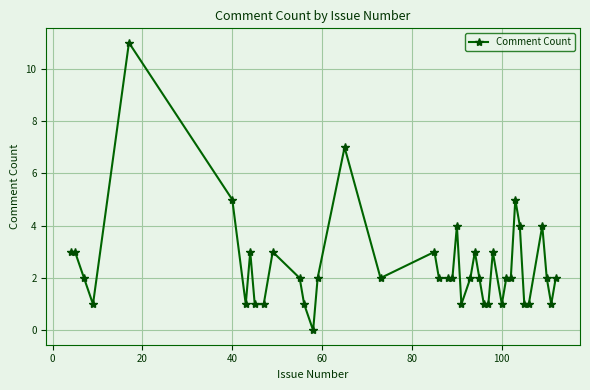

How many categories are shown in the chart?

40